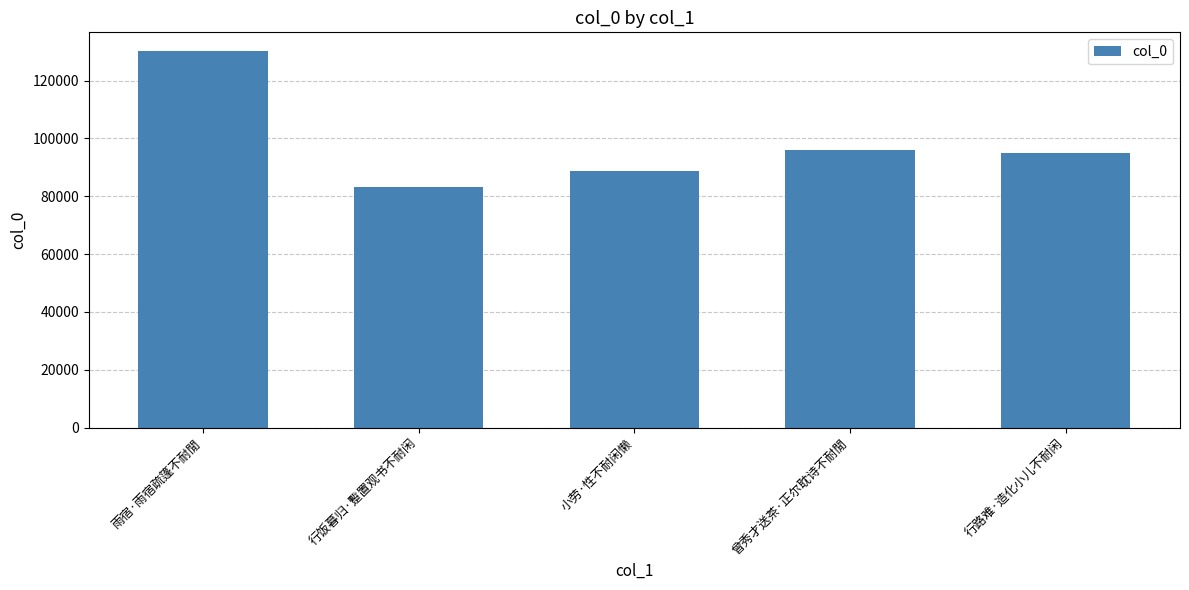

Which label corresponds to the smallest value in the chart?

行饭暮归·蹔置观书不耐闲